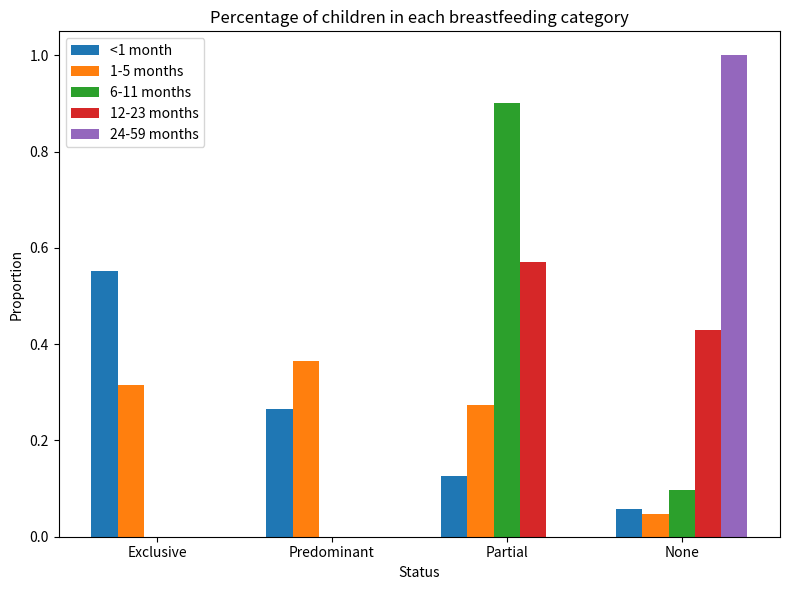

Which series has the widest spread of values?

24-59 months